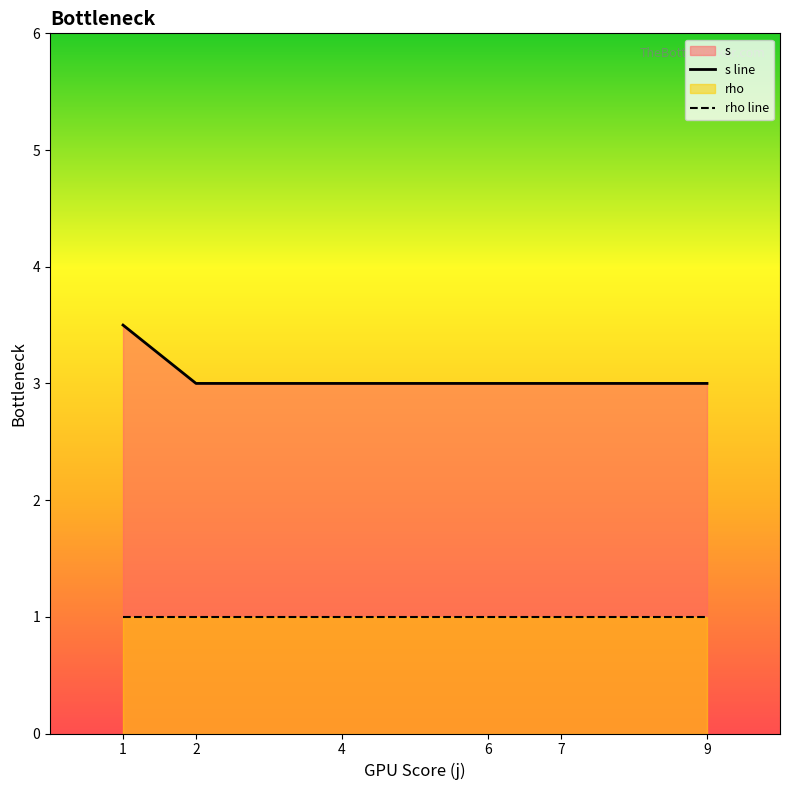

What is the total value across all series at 7?

4.0